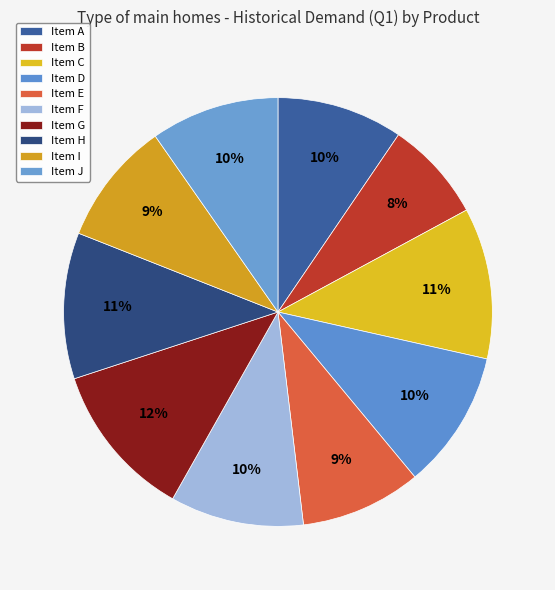

To the nearest percent, what percentage of the pie is Item J?

10%